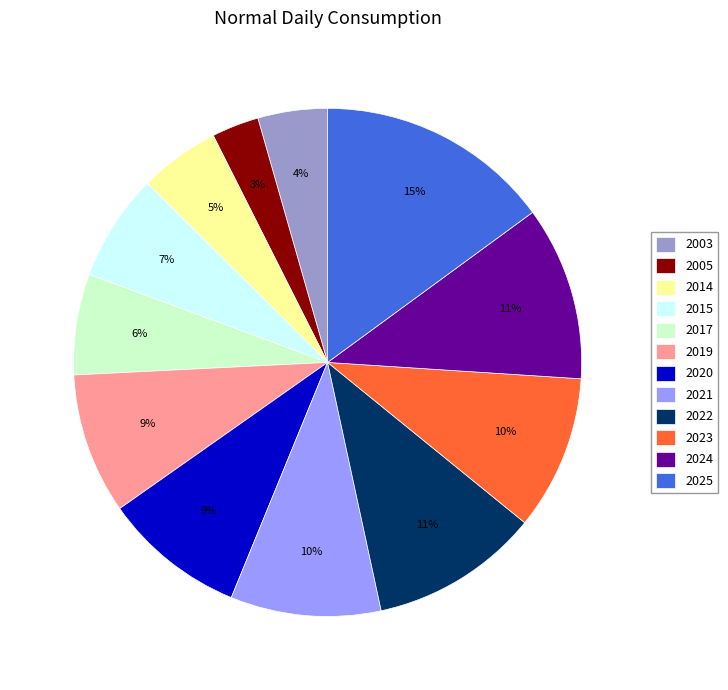

Count the number of slices in the pie.

12